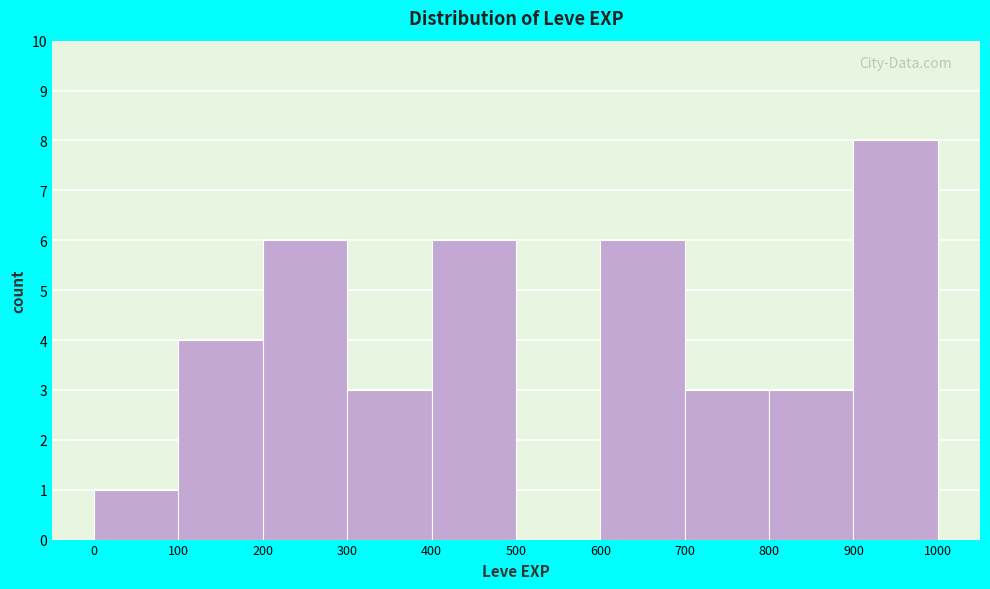

Reading left to right, transcribe this chart: for each bar, give the range it covers on the x-axis and its height. The values are not printed on the chart, so give them approximately, as read against the axis.

0 to 100: 1
100 to 200: 4
200 to 300: 6
300 to 400: 3
400 to 500: 6
500 to 600: 0
600 to 700: 6
700 to 800: 3
800 to 900: 3
900 to 1000: 8